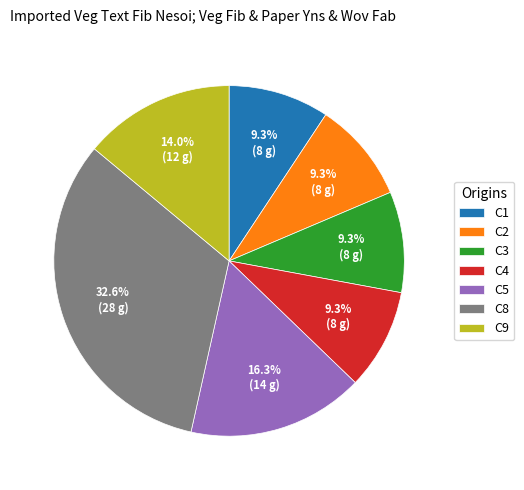

Count the number of slices in the pie.

7